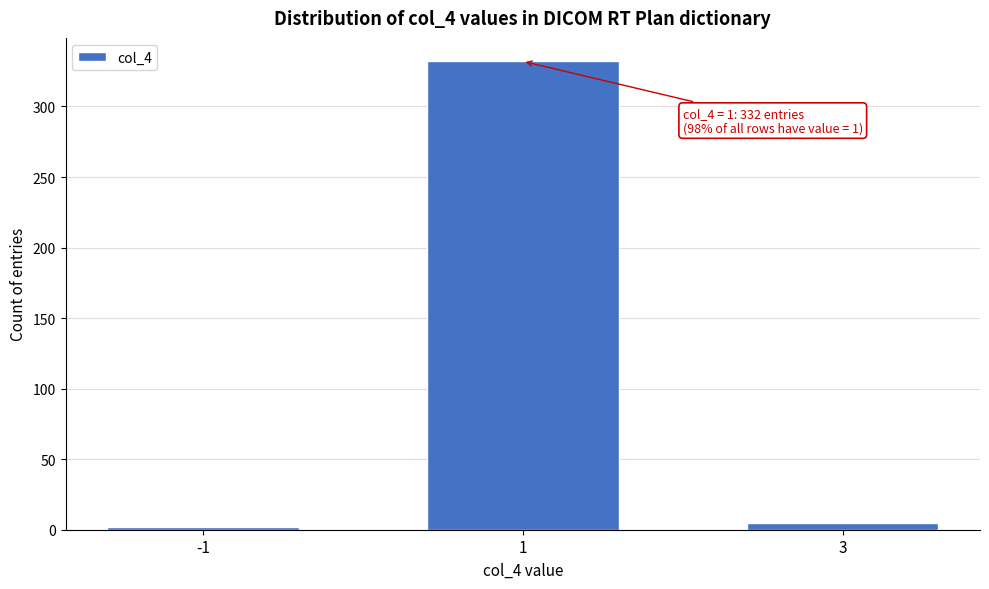

Reading left to right, transcribe all the data shown in this chart.

-1=2	1=332	3=5